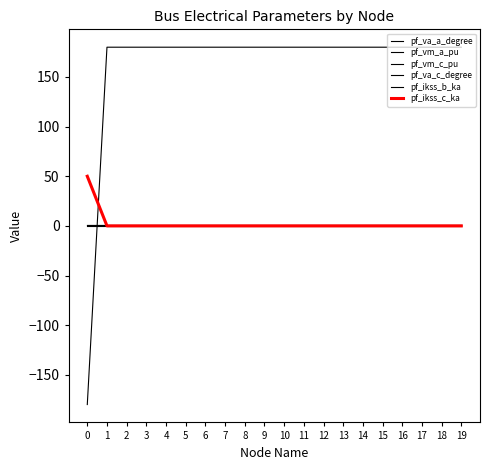

Is this an area chart (filled region under the line)?

No